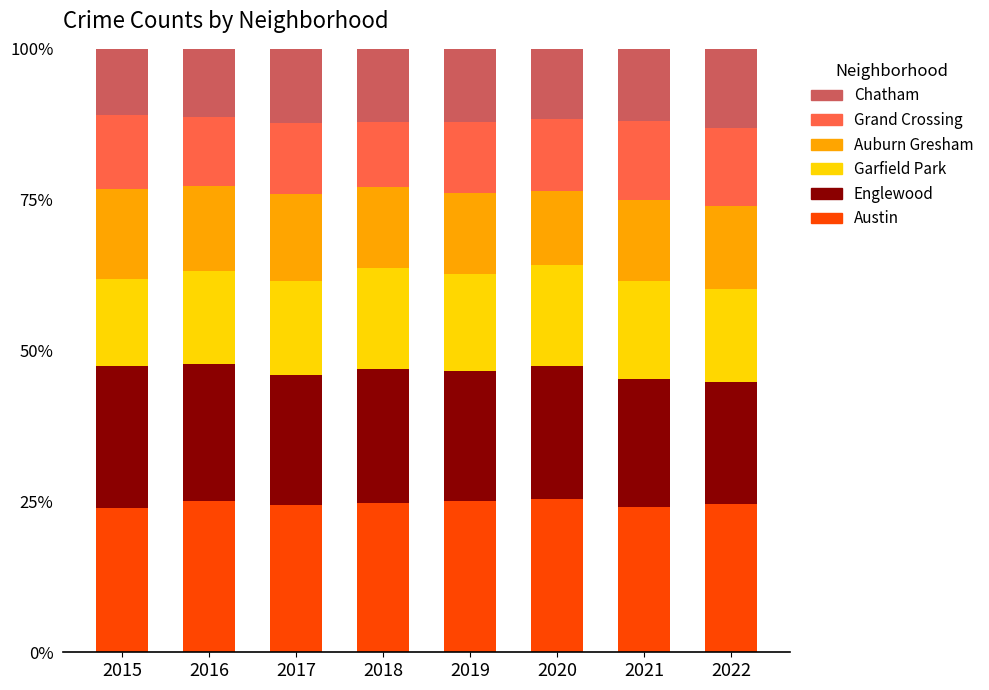

Is it true that Austin equals 25.0 at 2019?

True